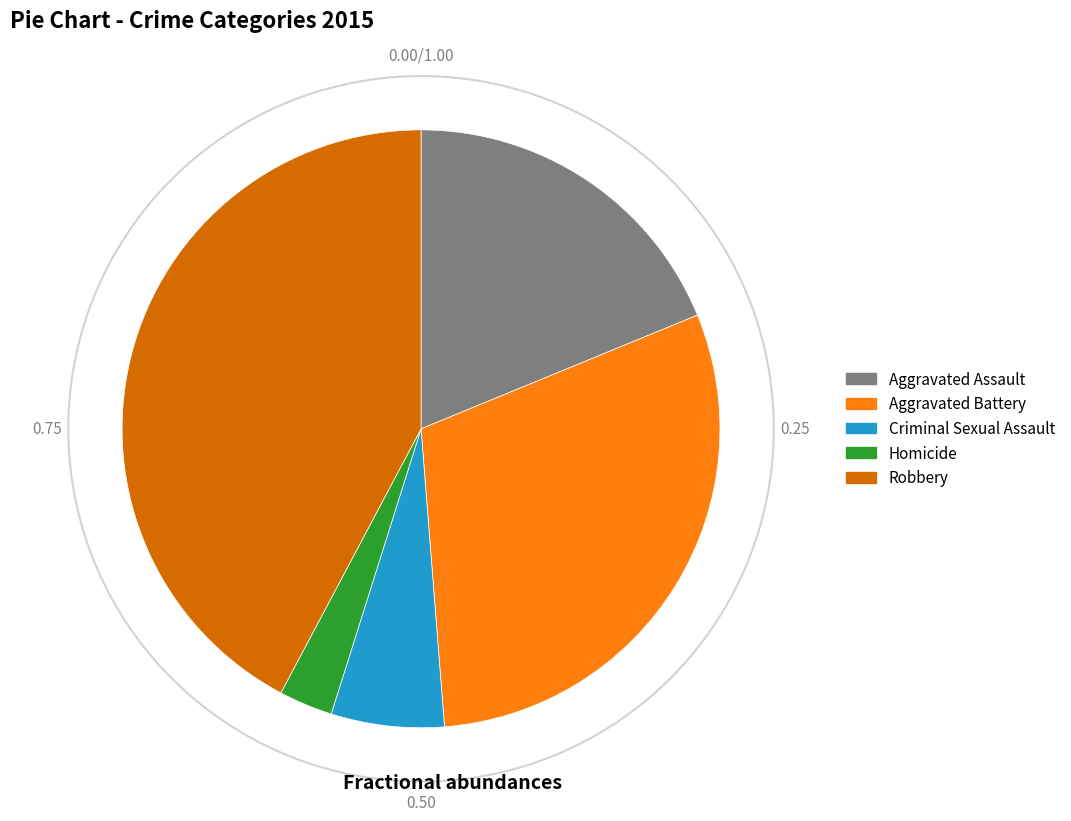

What portion of the pie excludes Aggravated Assault?

81.2%